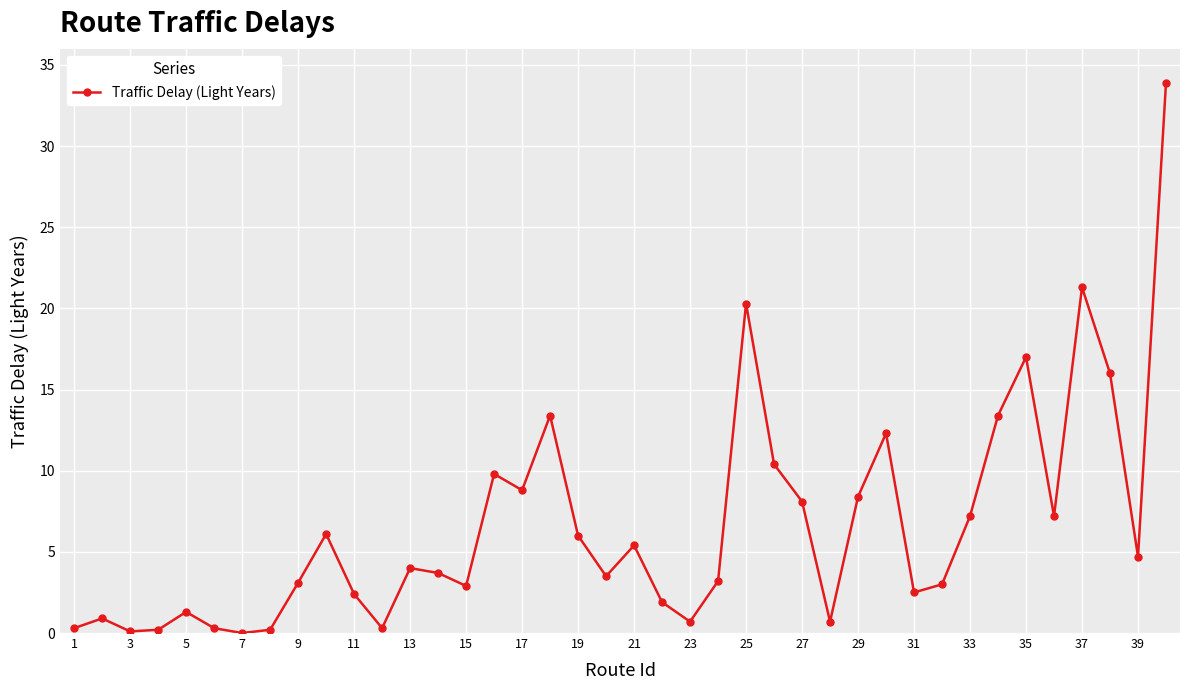

What is the sum of all values?

264.9